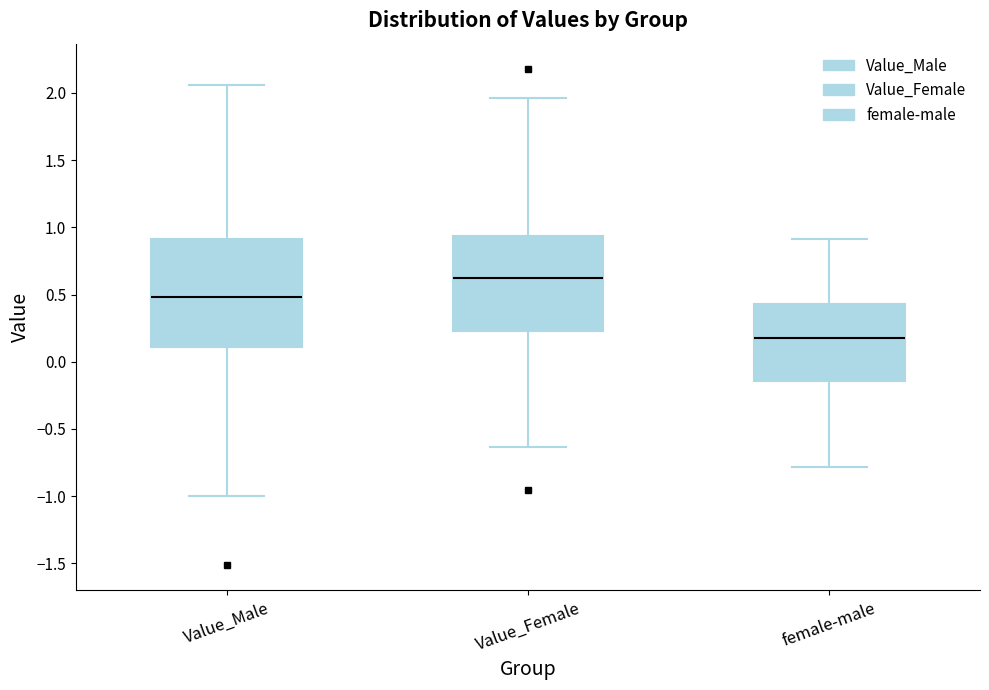

Comparing the boxes themselves (not the whiskers), which one is the tallest?

Value_Male